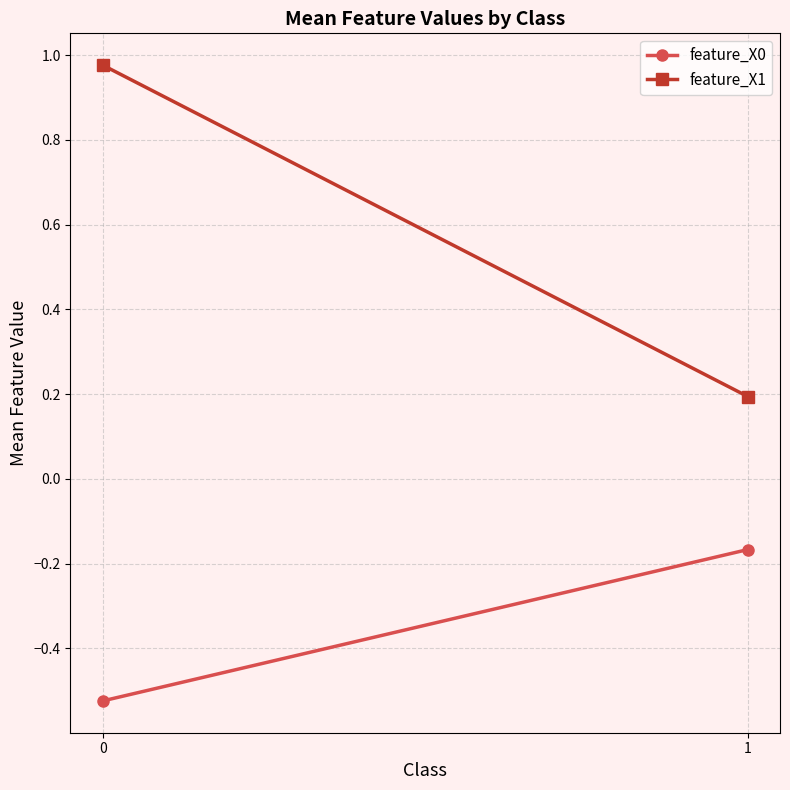

The feature_X1 series shows 0.0 at 1. True or false?

False